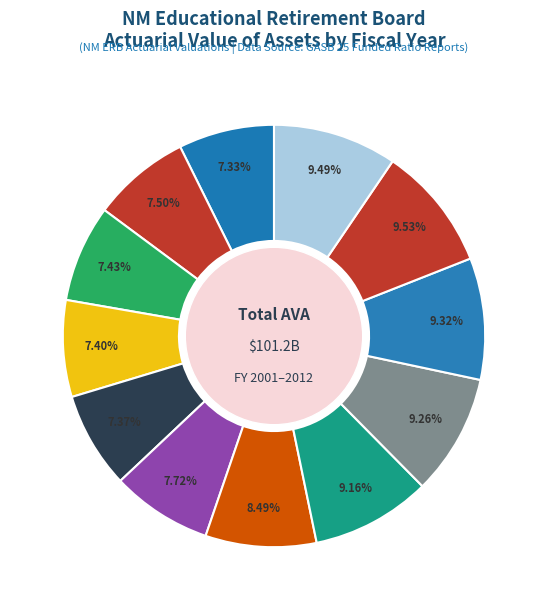

Which slice is the smallest?

2001